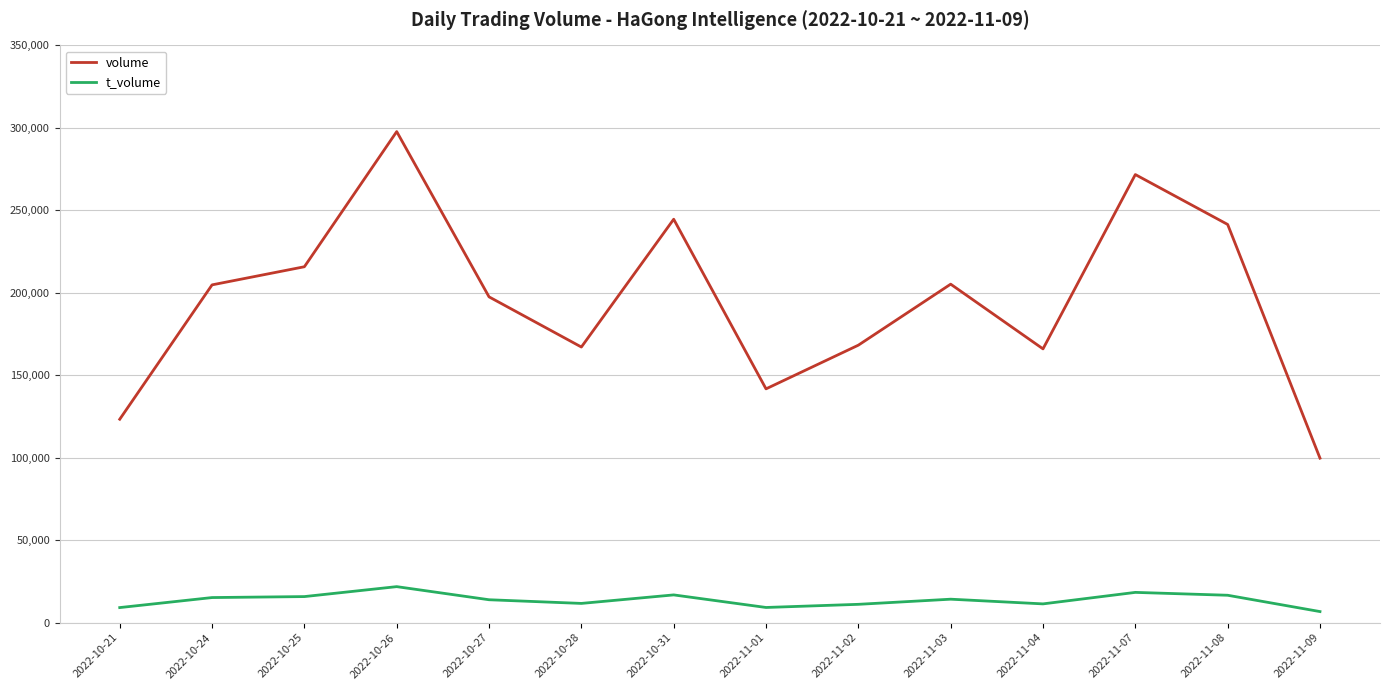

Which series changed the most between 2022-10-28 and 2022-11-09?

volume